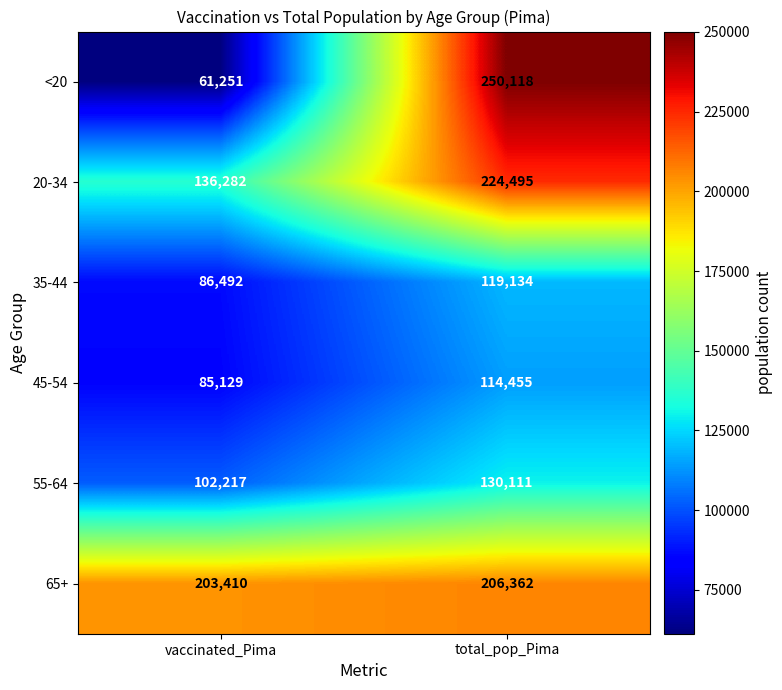

What is the maximum value shown in the chart?

250118